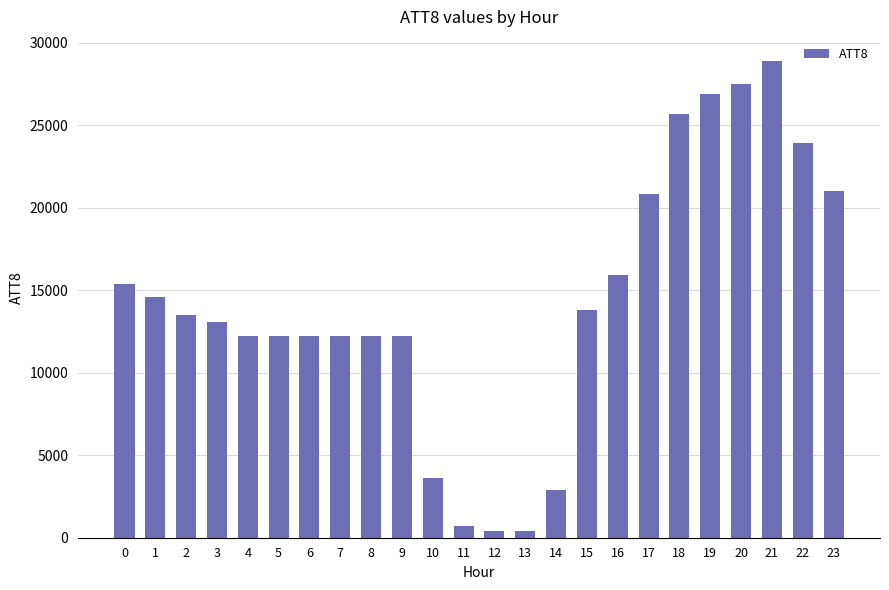

Reading left to right, extract all data points from this chart.

0=15400	1=14600	2=13500	3=13100	4=12200	5=12200	6=12200	7=12200	8=12200	9=12200	10=3600	11=700	12=400	13=400	14=2900	15=13800	16=15900	17=20800	18=25700	19=26900	20=27500	21=28900	22=23900	23=21000